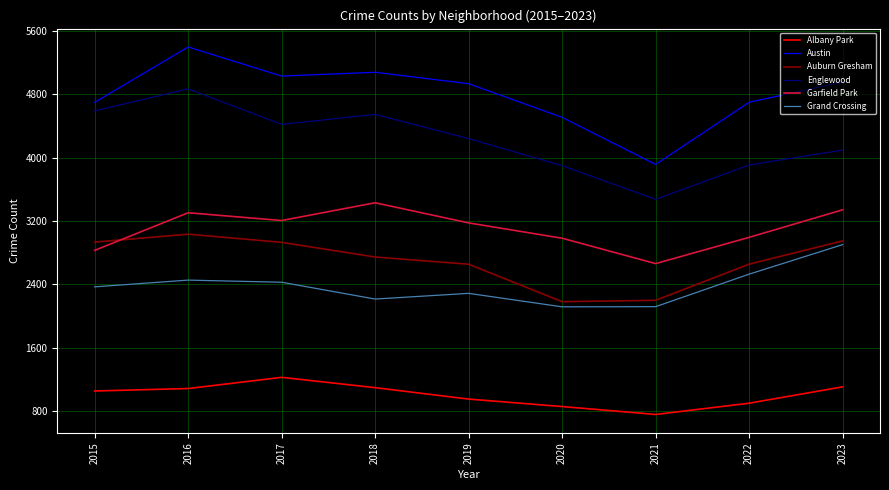

At 2019, list the series in order from smallest to largest.

Albany Park, Grand Crossing, Auburn Gresham, Garfield Park, Englewood, Austin